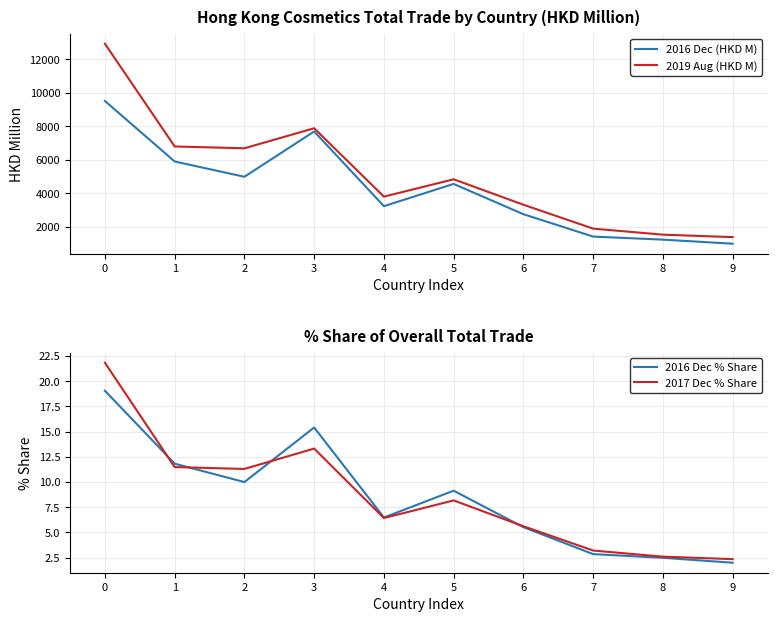

The 2016 Dec % Share series shows 2.5 at 8. True or false?

True